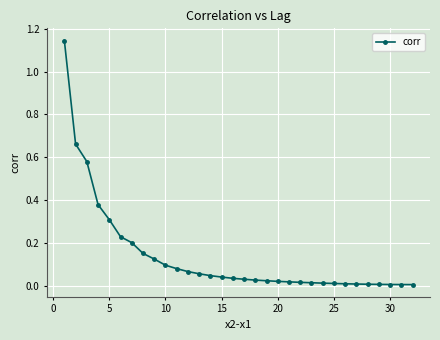

What is the sum of all values?

4.4